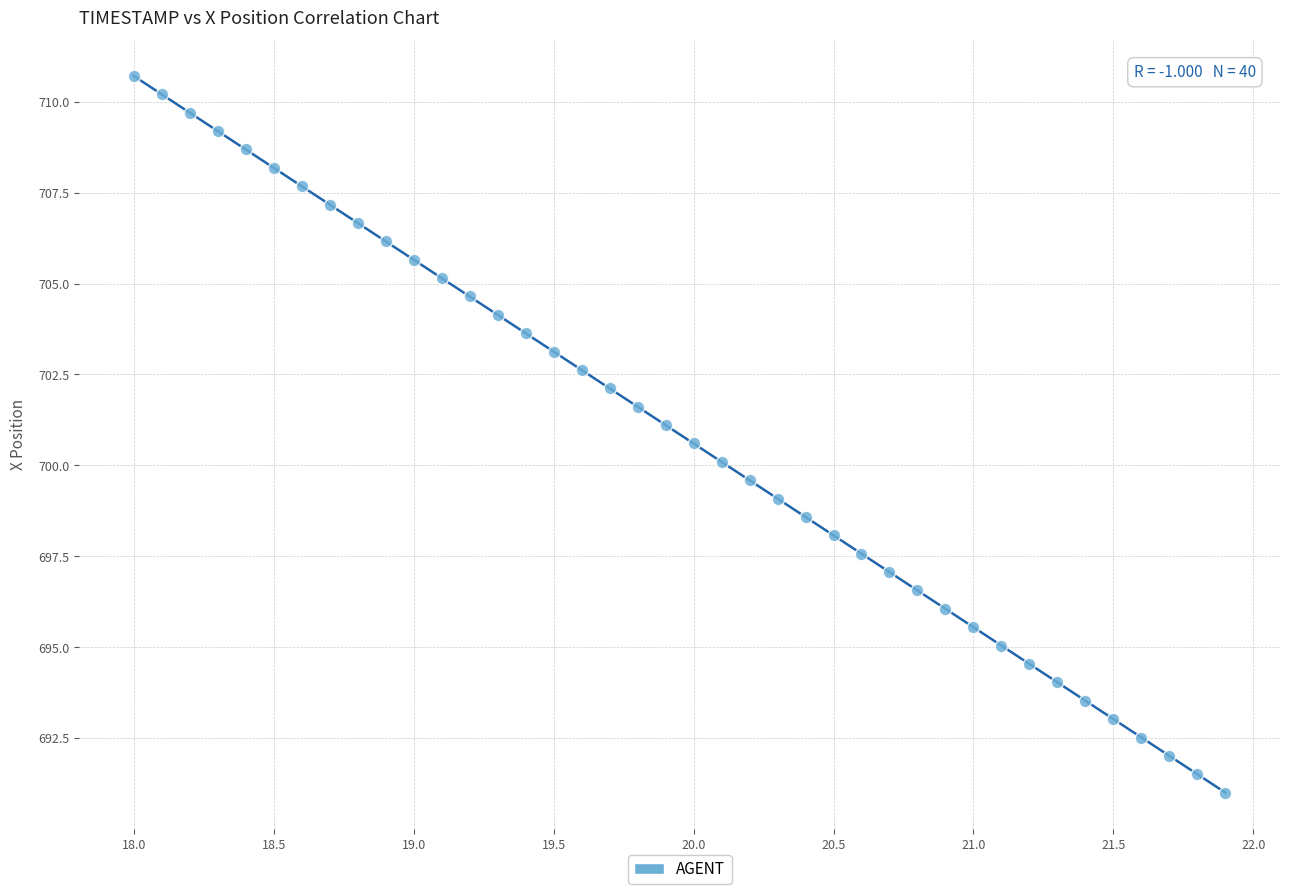

What is the range of Y values (max minus min)?

19.7